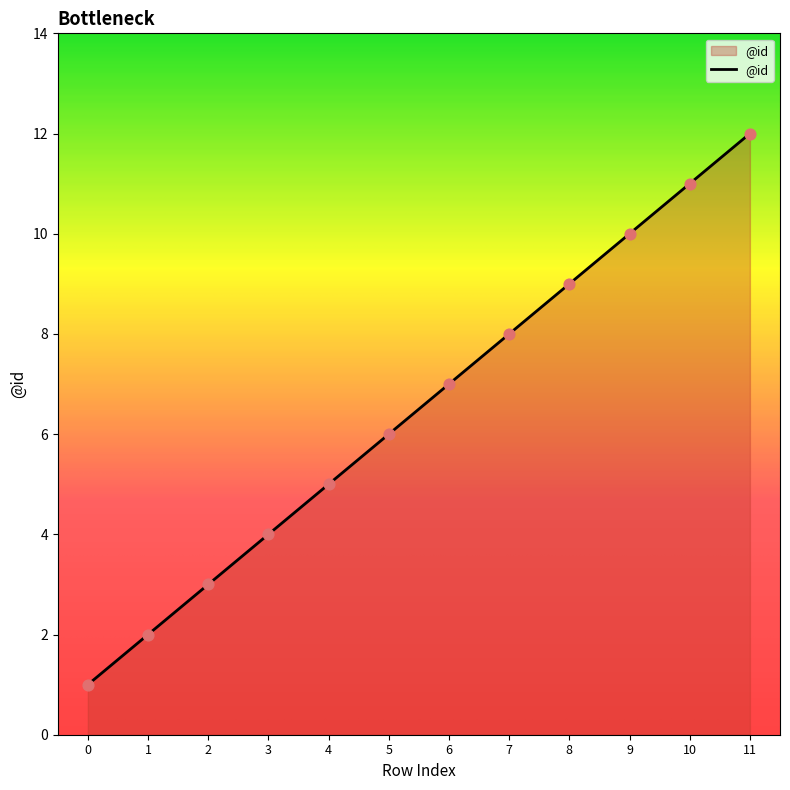

Approximately how many times larger is the value at 5 compared to 4?

1.2